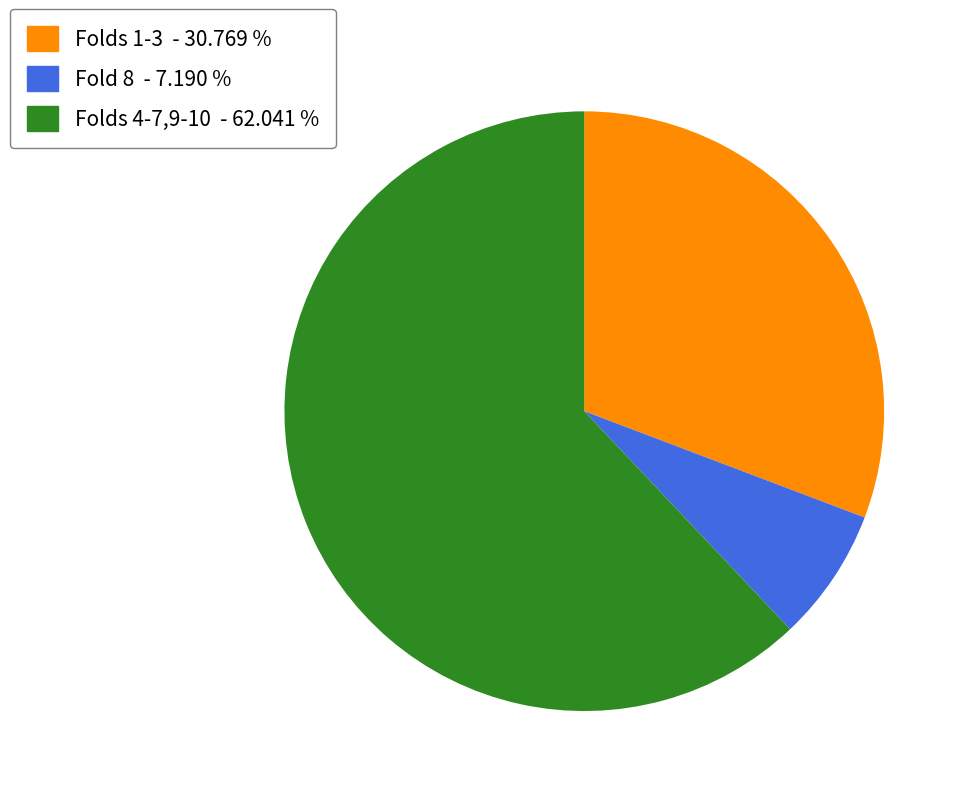

How many slices are in this pie chart?

3